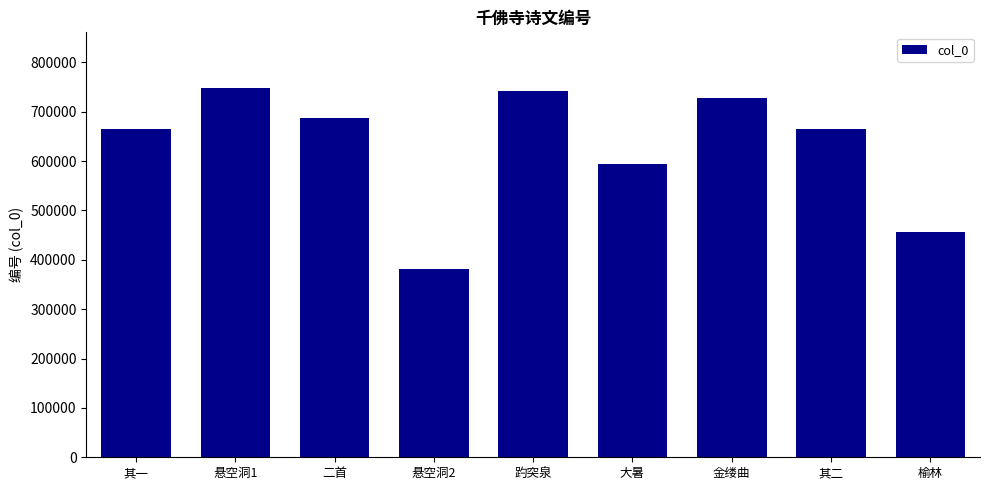

How many categories are shown in the chart?

9